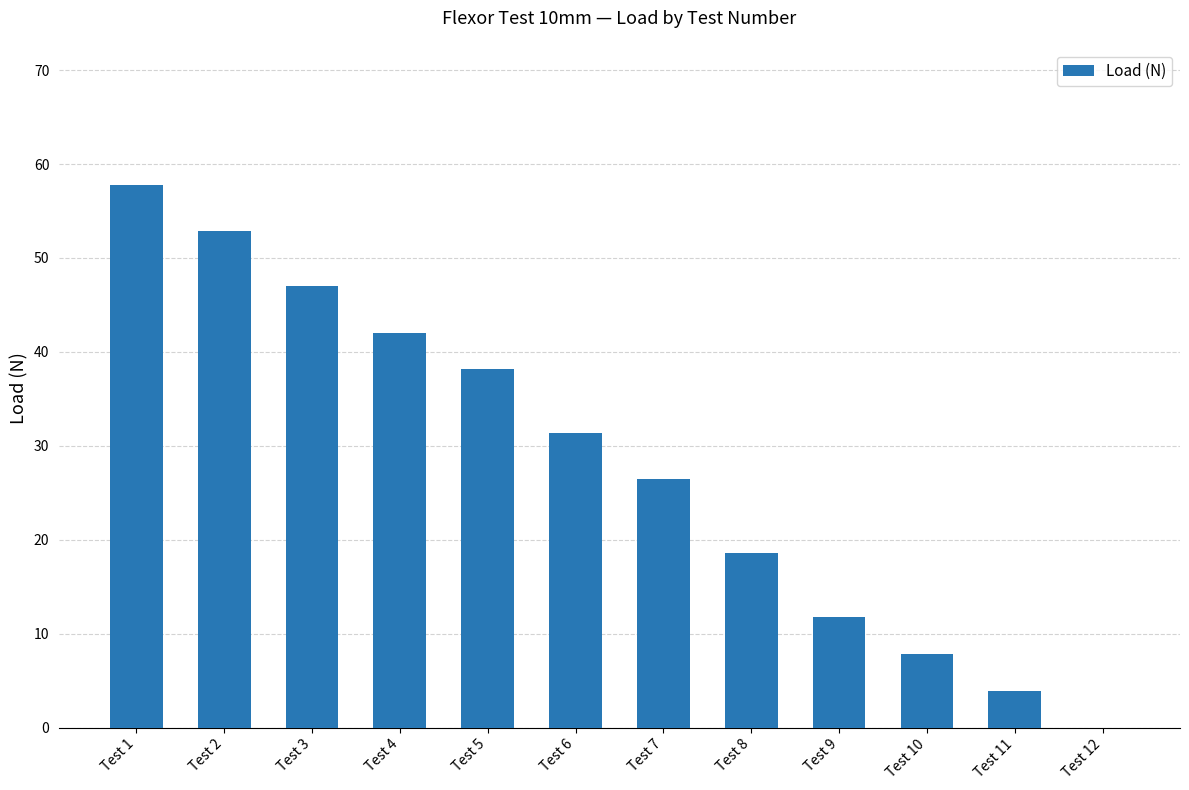

Which label corresponds to the largest value in the chart?

Test 1